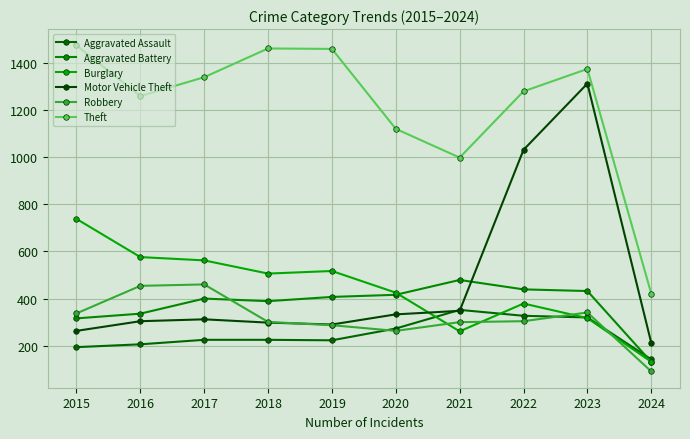

What are all the series names shown in the legend?

Aggravated Assault, Aggravated Battery, Burglary, Motor Vehicle Theft, Robbery, Theft